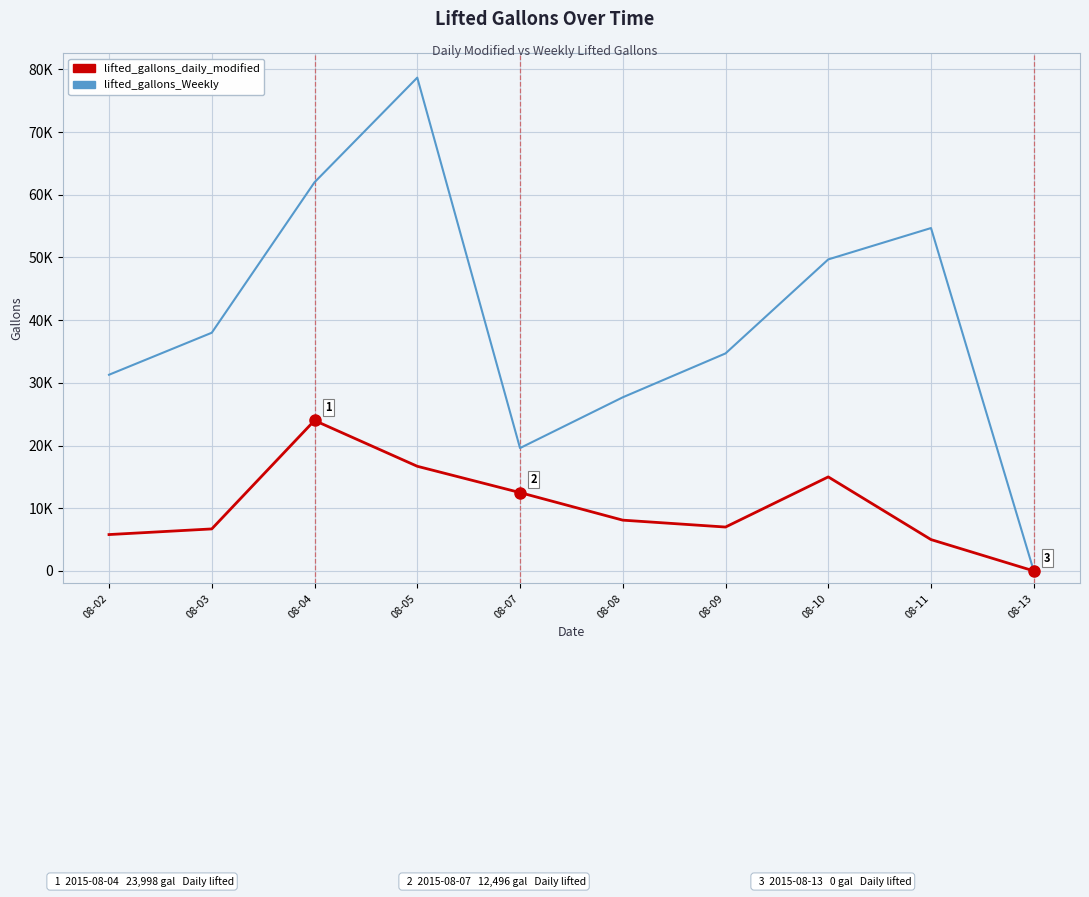

Does the chart have visible grid lines?

Yes